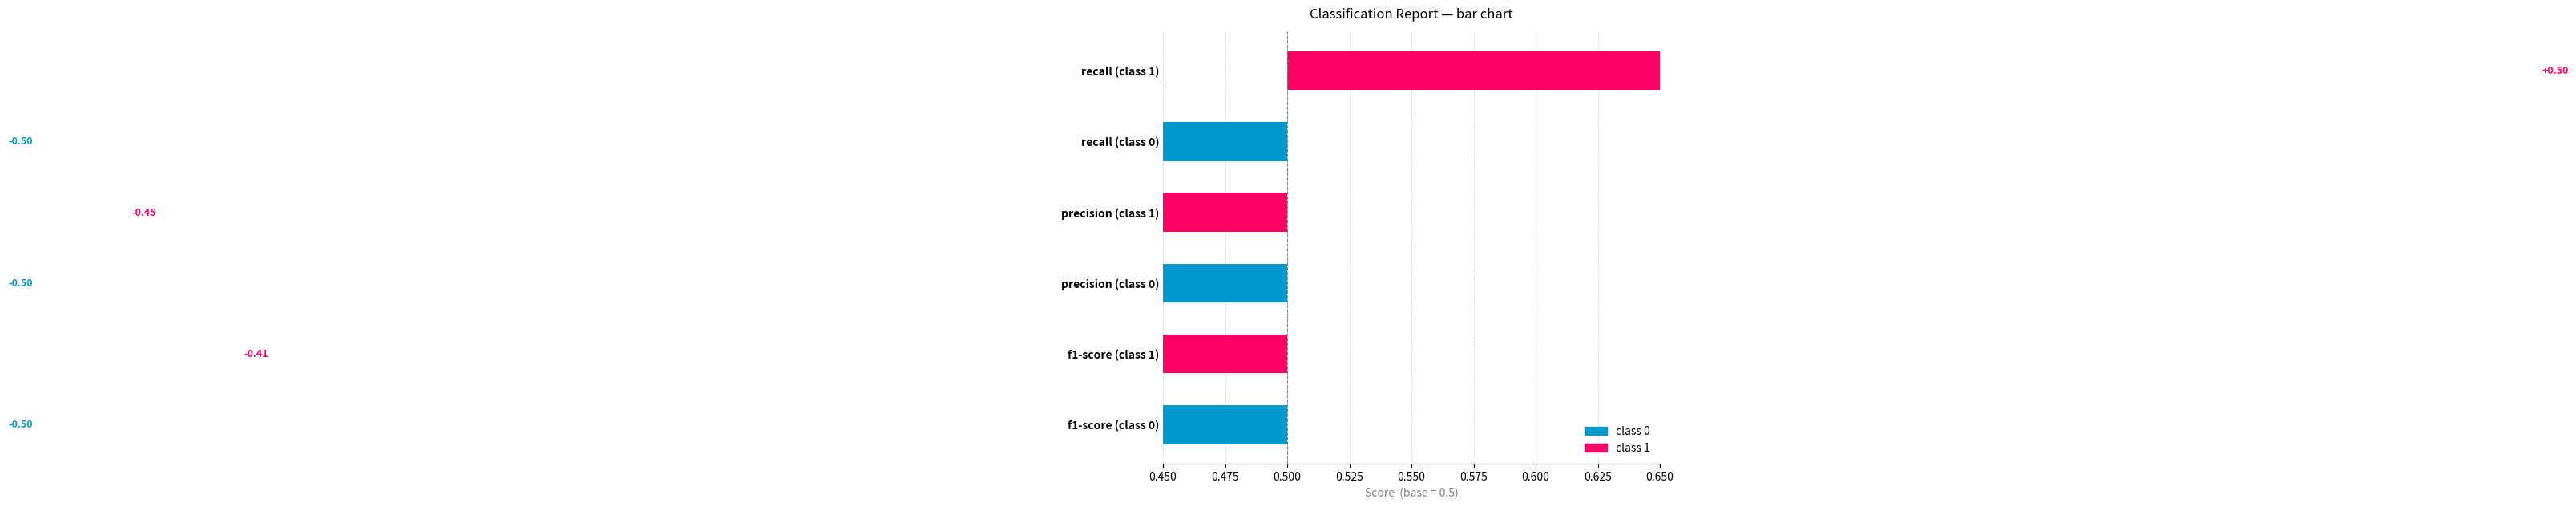

The value of recall at 1 is 1.0. True or false?

True